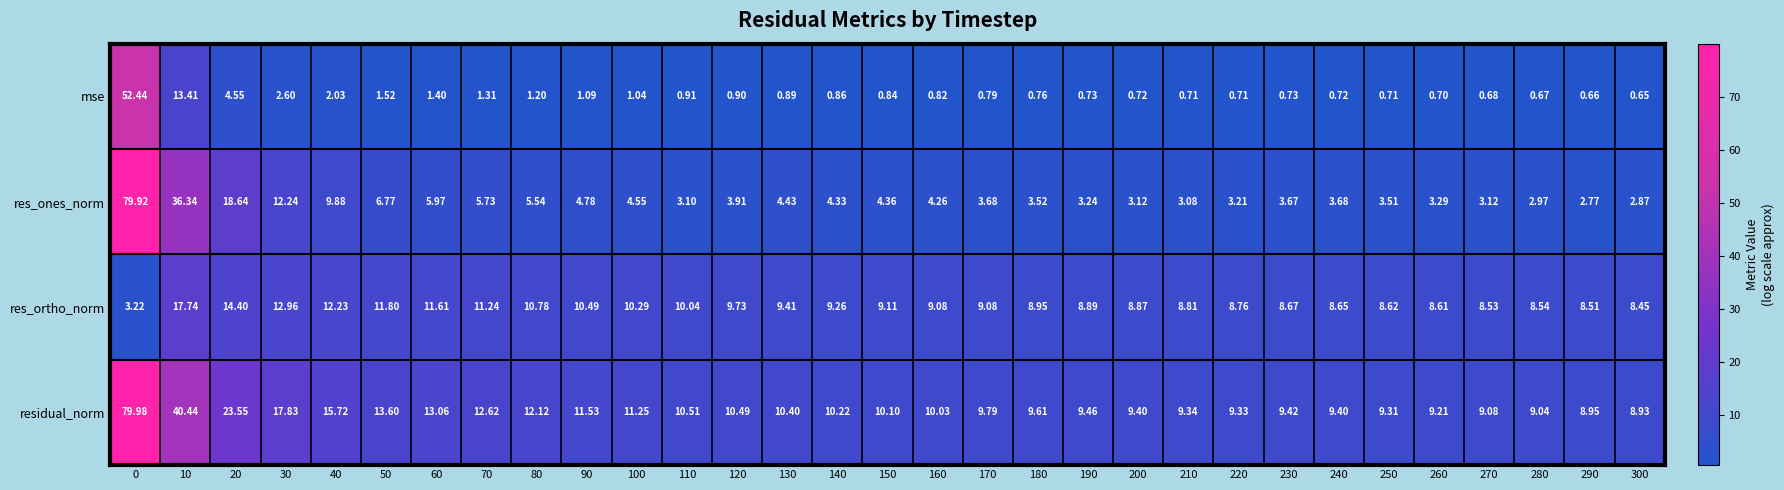

List the series in order of their peak value, lowest first.

res_ortho_norm, mse, res_ones_norm, residual_norm